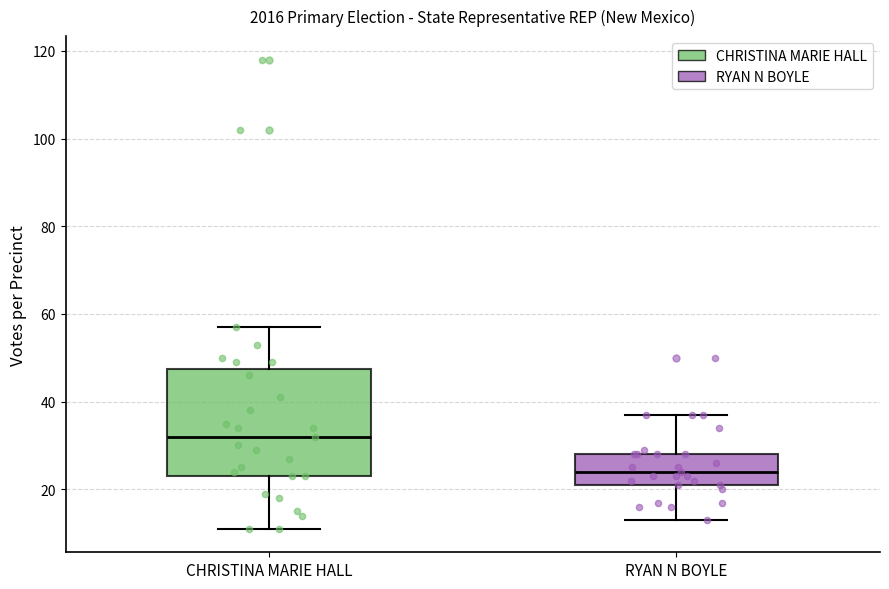

Where is the upper edge of the box for CHRISTINA MARIE HALL on the y-axis? The values are not printed on the chart, so give them approximately, as read against the axis.

48